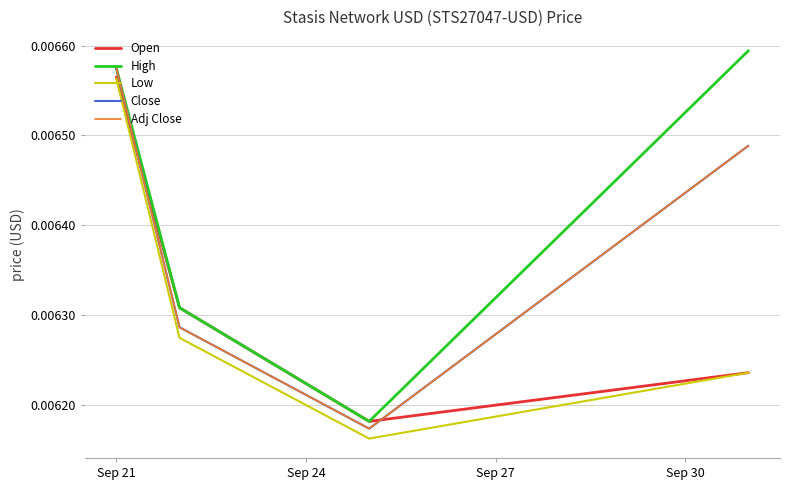

Does the chart display data point markers on the line(s)?

No